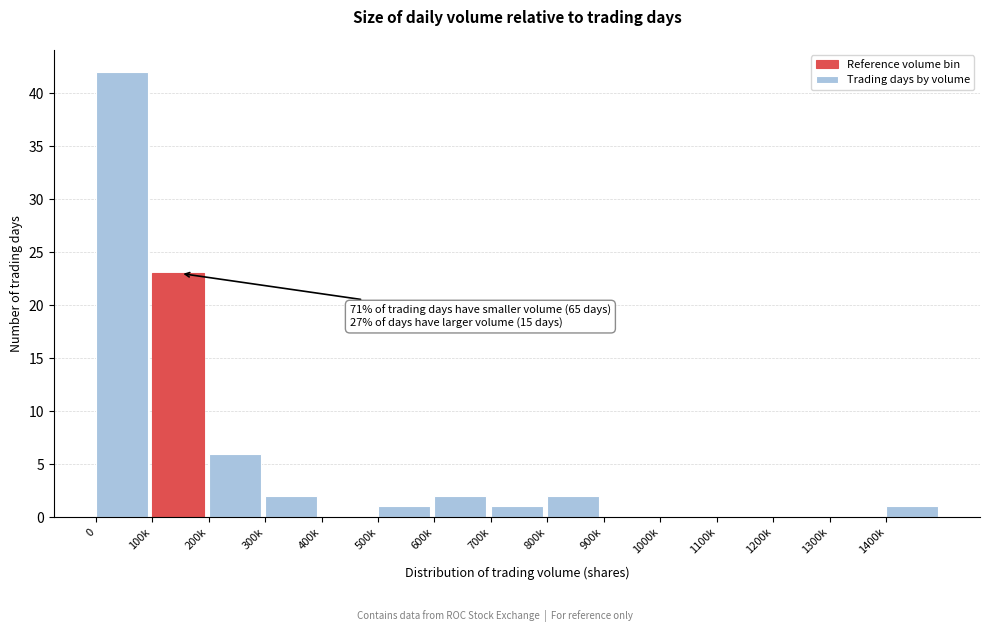

Reading left to right, extract all data points from this chart.

0=42	100k=23	200k=6	300k=2	400k=0	500k=1	600k=2	700k=1	800k=2	900k=0	1000k=0	1100k=0	1200k=0	1300k=0	1400k=1